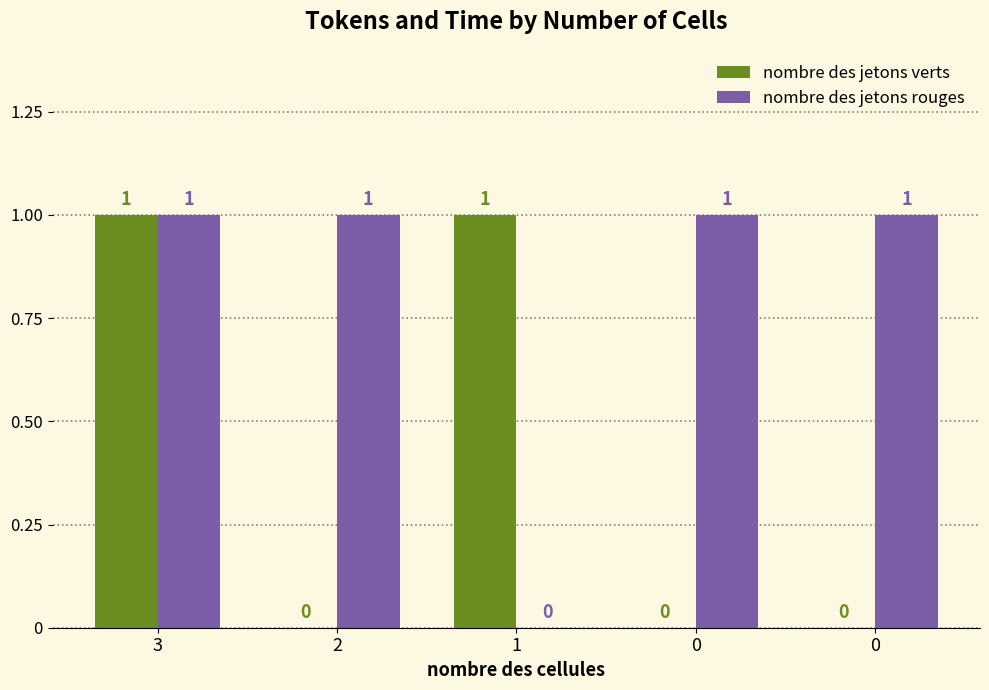

Reading left to right, what are all the values shown in this chart?

nombre des jetons verts: 3=1	2=0	1=1	0=0	0=0
nombre des jetons rouges: 3=1	2=1	1=0	0=1	0=1